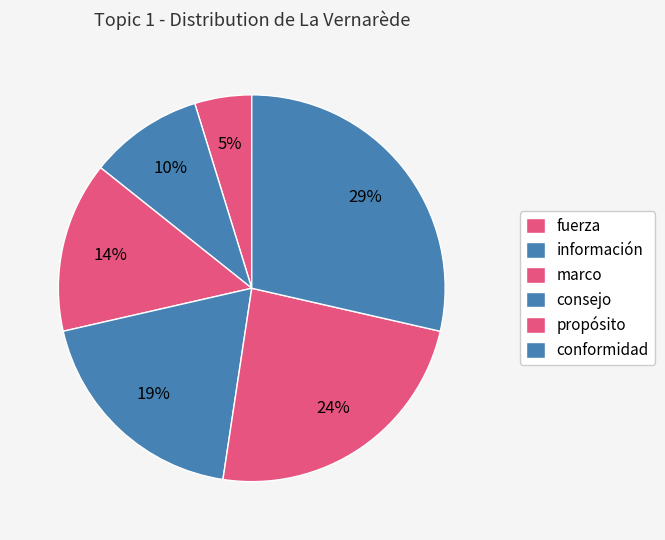

Is propósito the majority of the pie?

No